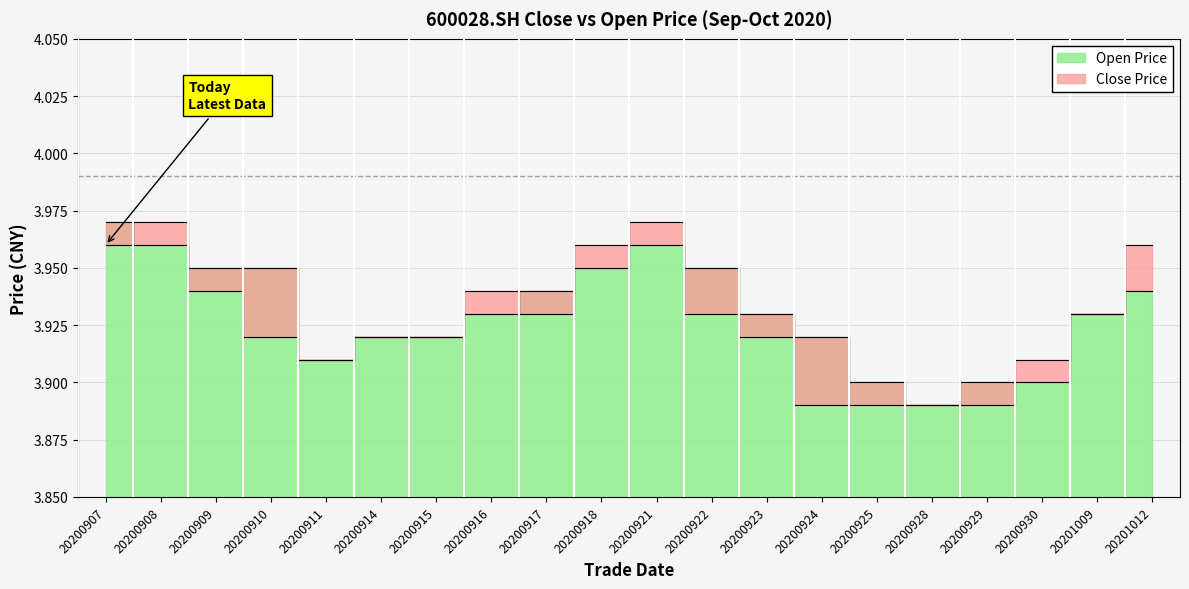

What are all the series names shown in the legend?

close, open